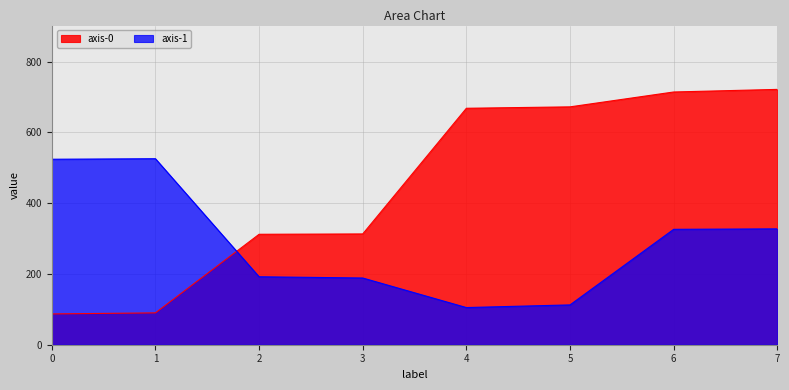

Which has a higher value, 7 or 5?

7